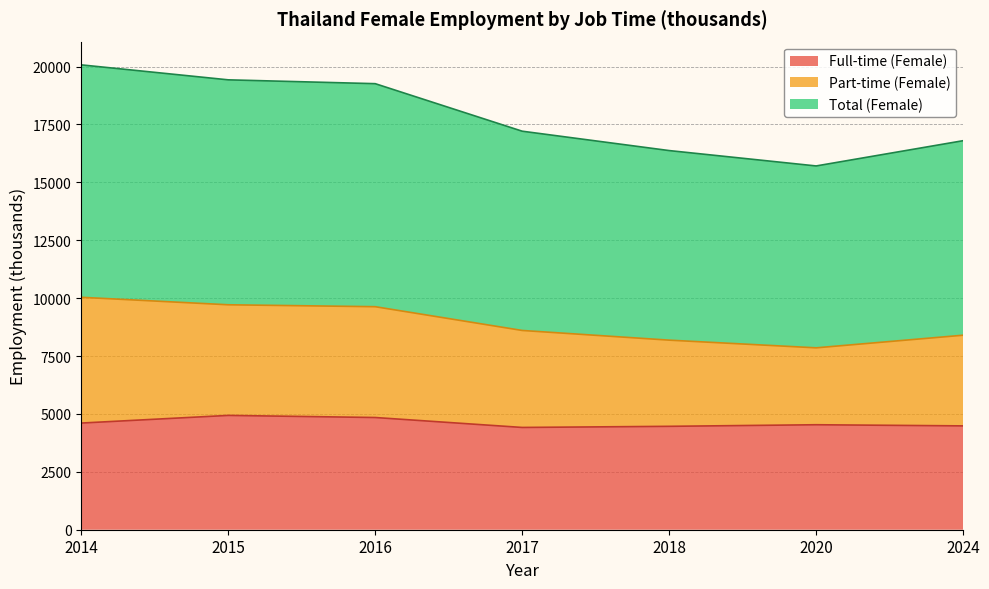

The value of Full-time (Female) at 2020 is 2815.8. True or false?

False